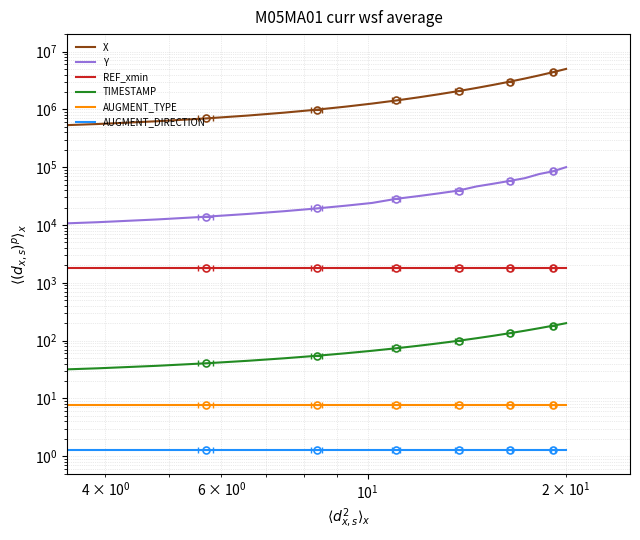

What is the value of the REF_xmin point at the 2nd from the left?

1788.9